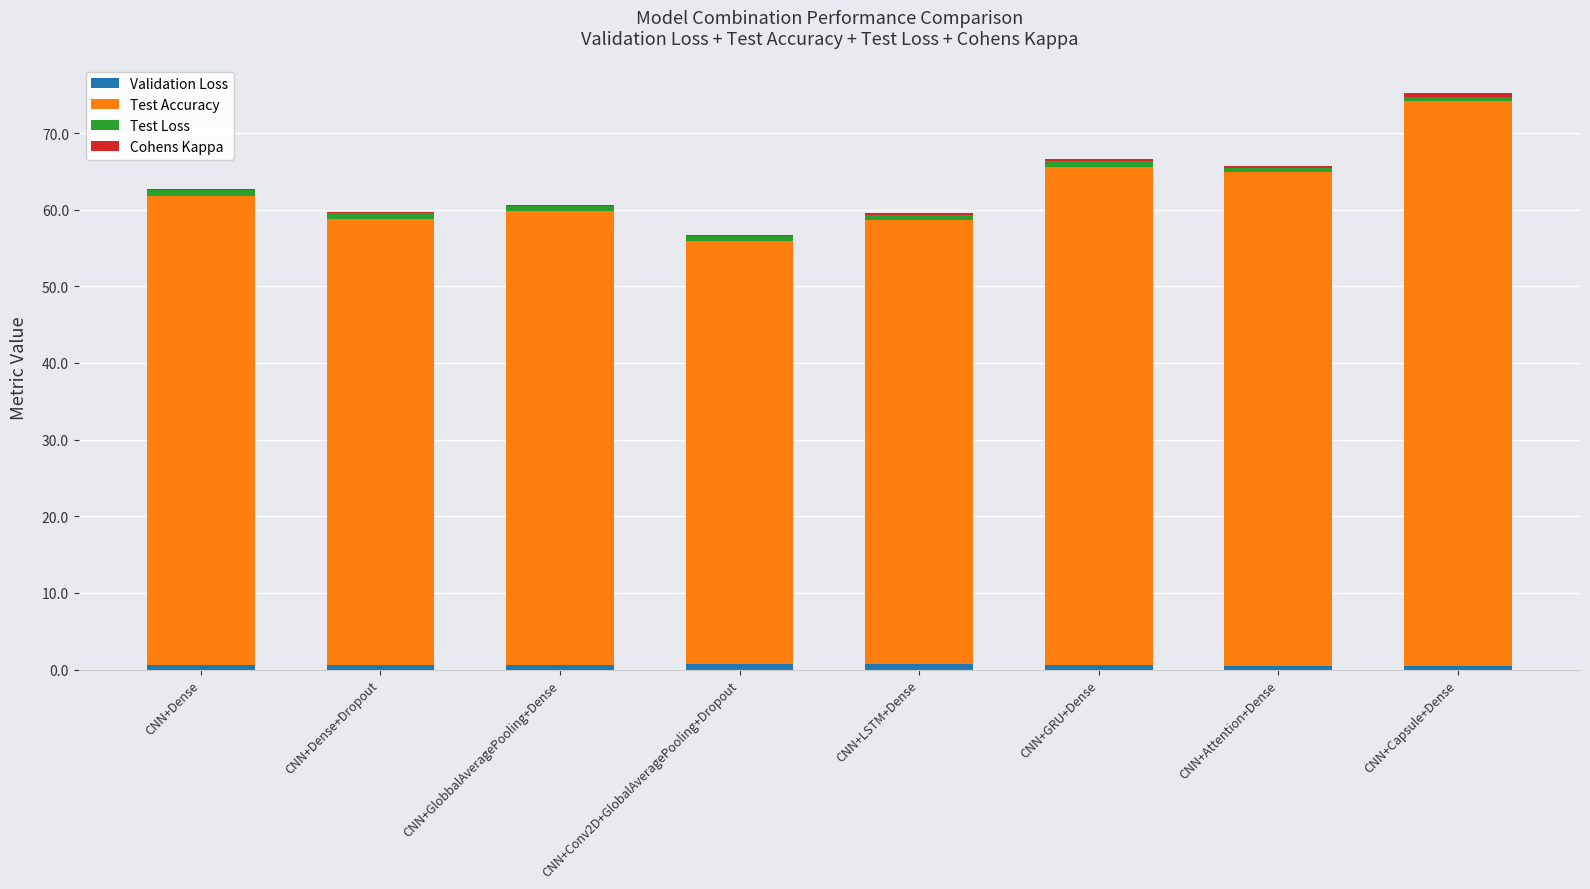

At which category is the sum across all series the highest?

CNN+Capsule+Dense